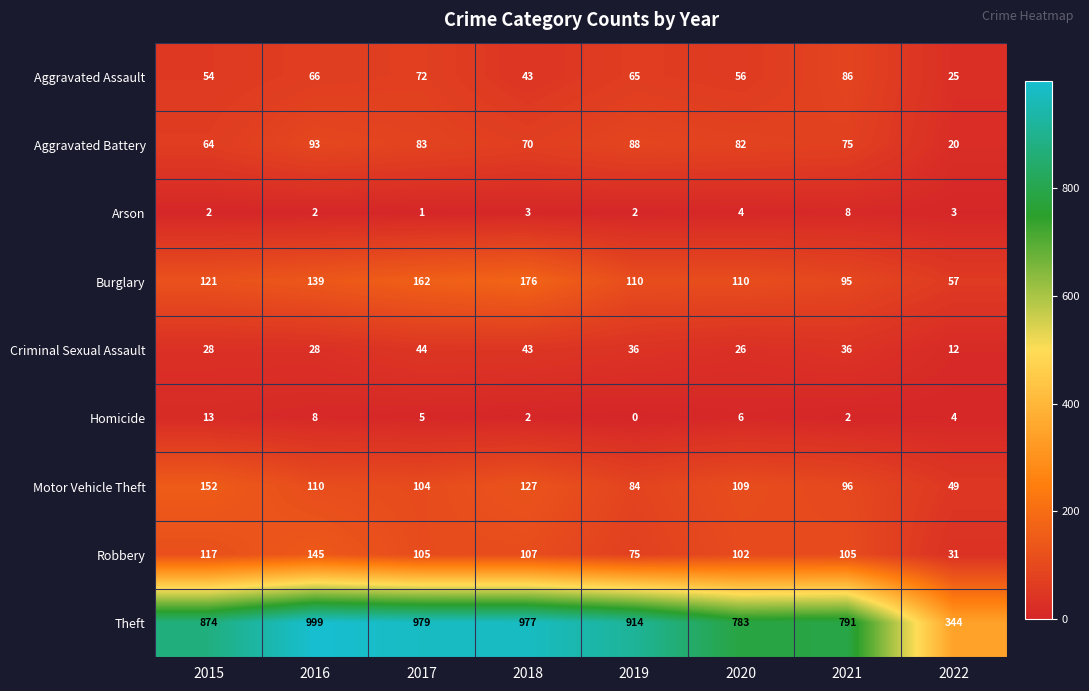

The Motor Vehicle Theft series shows 96 at 2021. True or false?

True